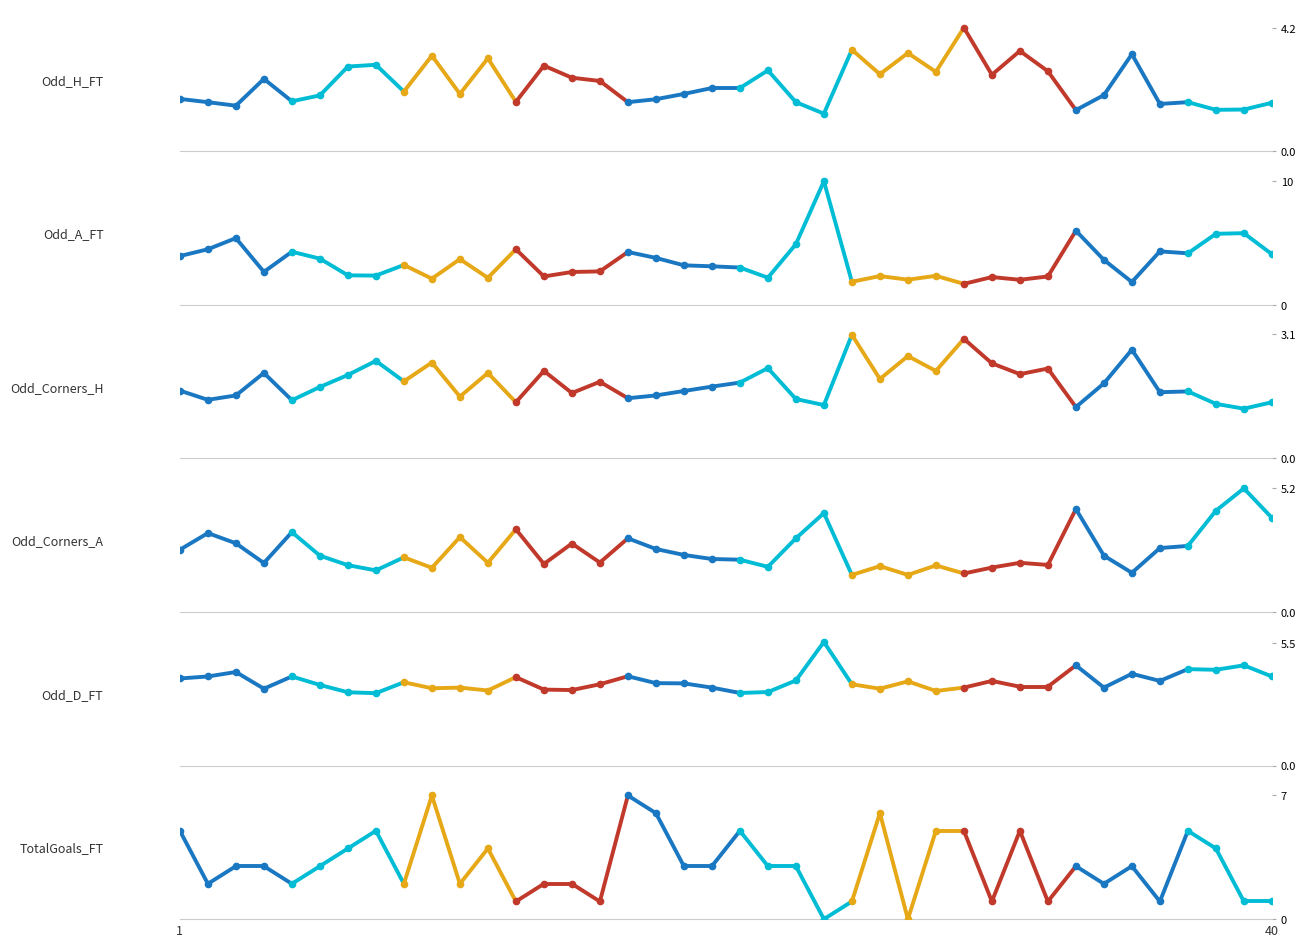

Reading right to left, what are all the values shown in this chart?

Odd_H_FT: 1.6	1.4	1.4	1.7	1.6	3.3	1.9	1.4	2.7	3.4	2.6	4.2	2.7	3.3	2.6	3.5	1.3	1.7	2.8	2.1	2.1	1.9	1.8	1.7	2.4	2.5	2.9	1.7	3.2	1.9	3.2	2.0	2.9	2.9	1.9	1.7	2.5	1.6	1.7	1.8
Odd_A_FT: 4.1	5.8	5.8	4.2	4.3	1.9	3.6	6.0	2.3	2.0	2.2	1.7	2.4	2.0	2.3	1.9	10.0	4.9	2.2	3.0	3.1	3.2	3.8	4.3	2.7	2.7	2.3	4.5	2.2	3.7	2.1	3.2	2.4	2.4	3.7	4.3	2.7	5.4	4.5	4.0
Odd_Corners_H: 1.4	1.2	1.4	1.7	1.6	2.7	1.9	1.3	2.2	2.1	2.4	3.0	2.2	2.5	2.0	3.1	1.3	1.5	2.2	1.9	1.8	1.7	1.6	1.5	1.9	1.6	2.2	1.4	2.1	1.5	2.4	1.9	2.4	2.1	1.8	1.4	2.1	1.6	1.5	1.7
Odd_Corners_A: 4.0	5.2	4.3	2.8	2.7	1.6	2.4	4.3	2.0	2.1	1.9	1.6	2.0	1.6	1.9	1.6	4.2	3.1	1.9	2.2	2.2	2.4	2.6	3.1	2.1	2.9	2.0	3.5	2.1	3.1	1.9	2.3	1.8	2.0	2.4	3.4	2.1	2.9	3.3	2.6
Odd_D_FT: 4.0	4.5	4.3	4.3	3.8	4.1	3.5	4.5	3.5	3.5	3.8	3.5	3.4	3.8	3.5	3.6	5.5	3.8	3.3	3.3	3.5	3.7	3.7	4.0	3.6	3.4	3.4	4.0	3.4	3.5	3.5	3.7	3.2	3.3	3.6	4.0	3.5	4.2	4.0	3.9
TotalGoals_FT: 1.0	1.0	4.0	5.0	1.0	3.0	2.0	3.0	1.0	5.0	1.0	5.0	5.0	0.0	6.0	1.0	0.0	3.0	3.0	5.0	3.0	3.0	6.0	7.0	1.0	2.0	2.0	1.0	4.0	2.0	7.0	2.0	5.0	4.0	3.0	2.0	3.0	3.0	2.0	5.0